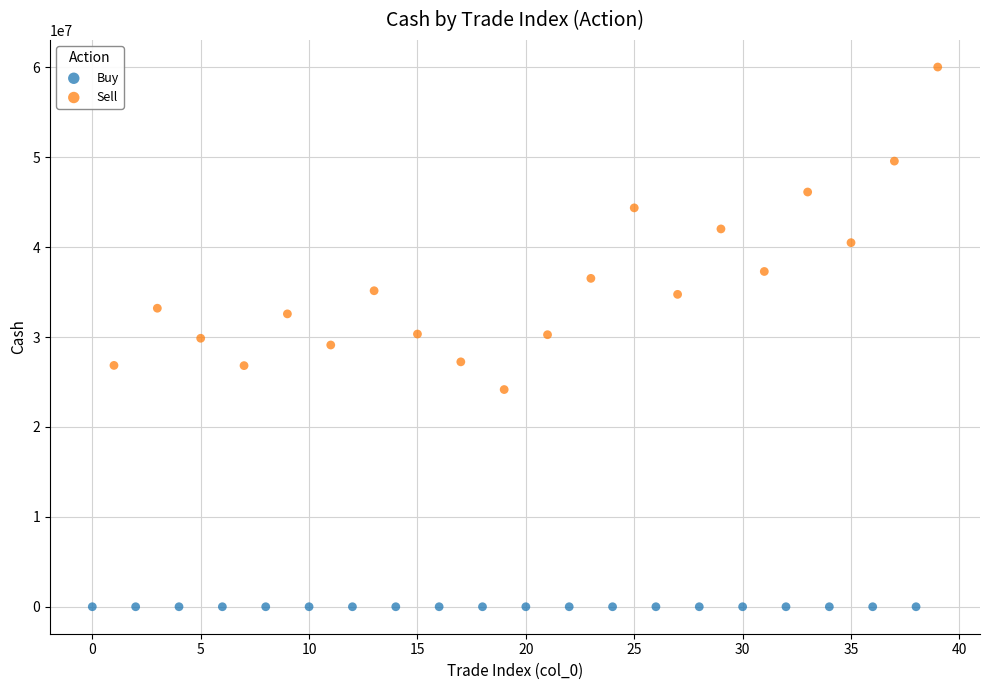

Which series has the largest Y range (max minus min)?

Sell